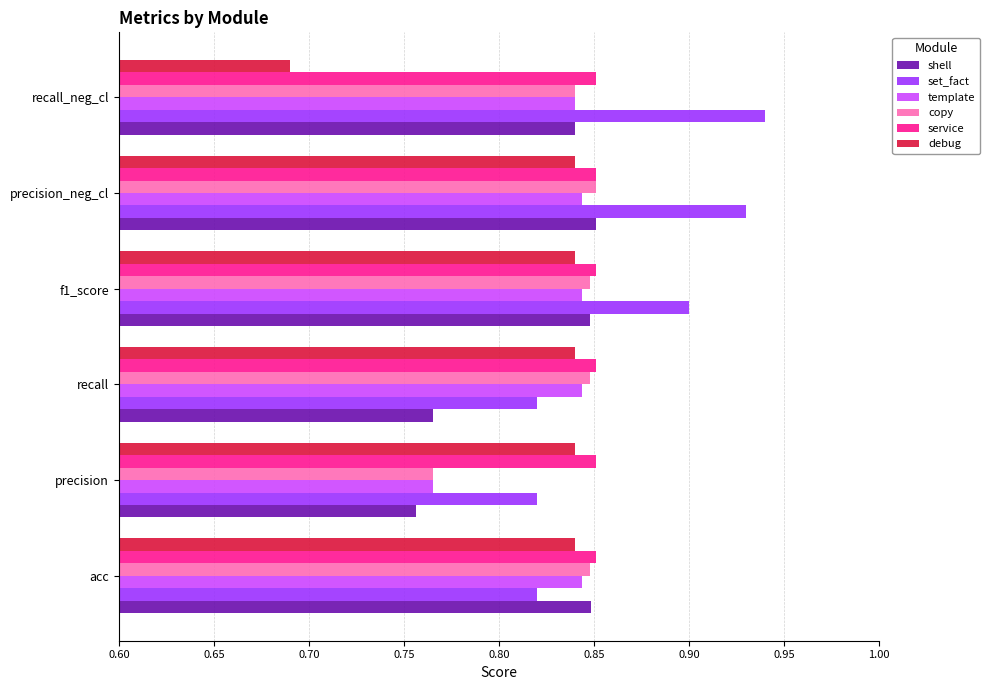

Which series has the largest range (max minus min)?

debug